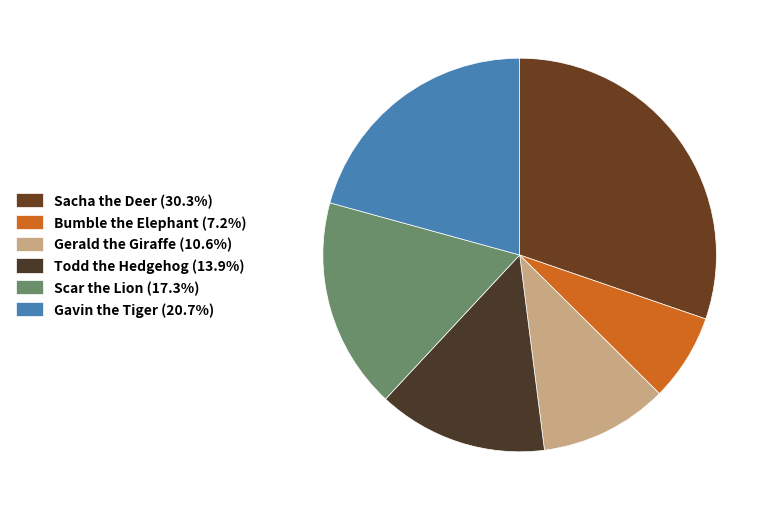

Count the number of slices in the pie.

6